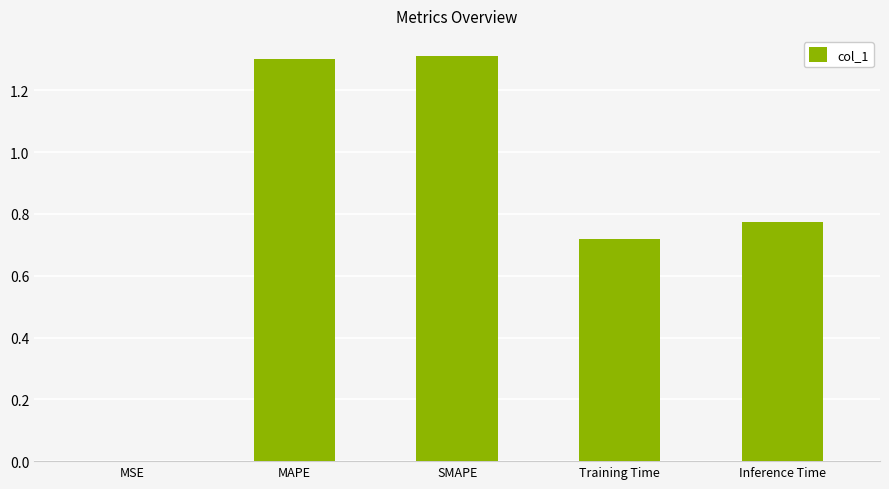

What is the maximum value shown in the chart?

1.3